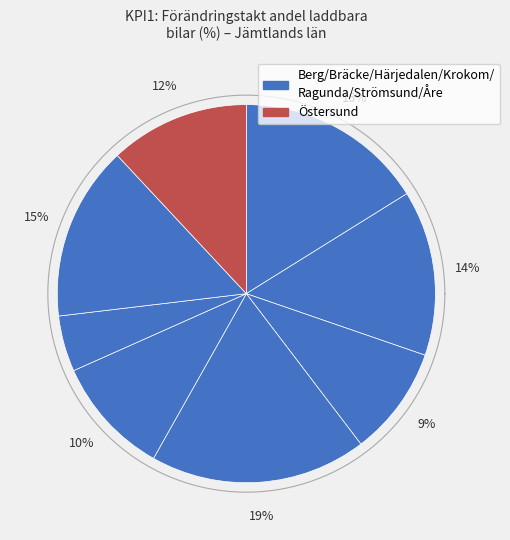

The Krokom slice represents 27% of the pie. True or false?

False